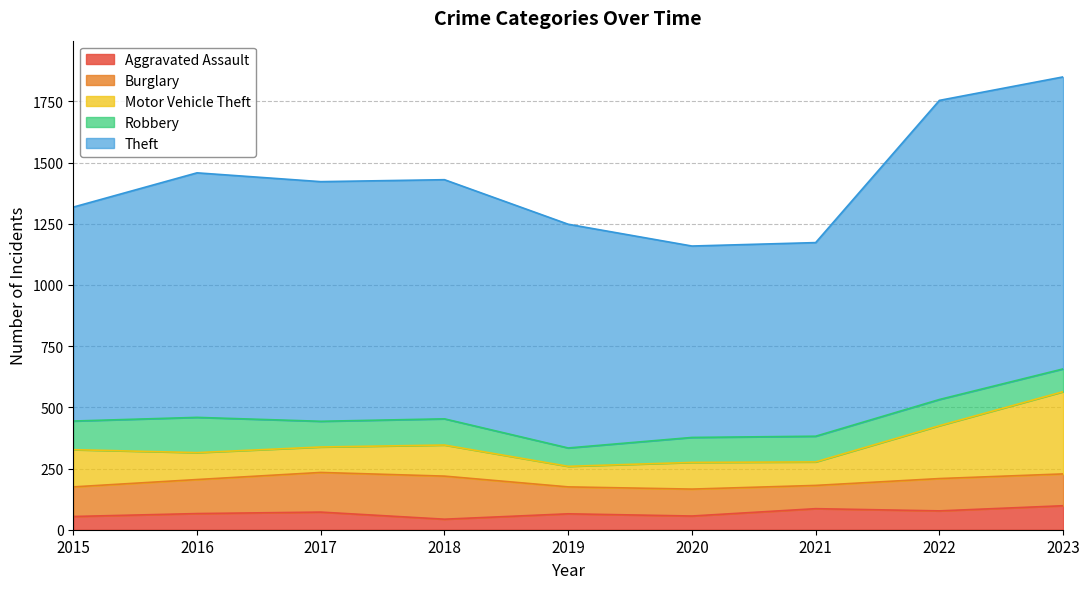

List the series in order of their peak value, highest first.

Theft, Motor Vehicle Theft, Burglary, Robbery, Aggravated Assault